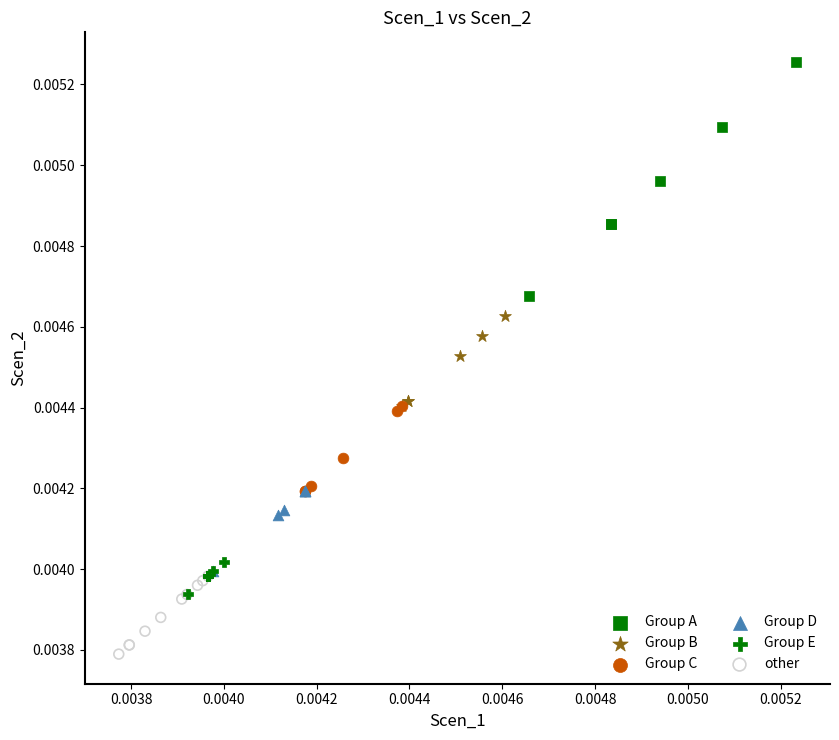

Which series contains the highest Y value?

Group A